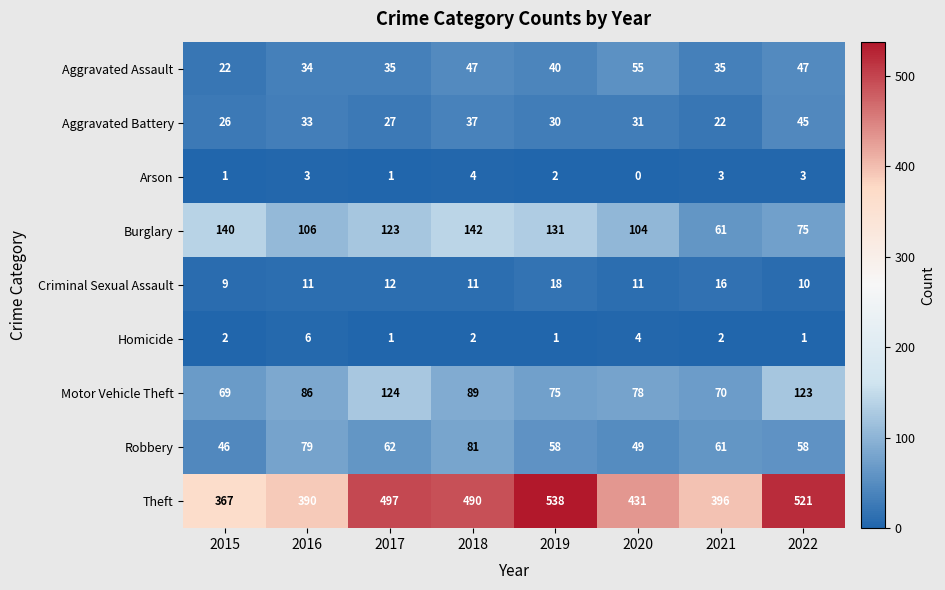

At 2016, list the series in order from smallest to largest.

Arson, Homicide, Criminal Sexual Assault, Aggravated Battery, Aggravated Assault, Robbery, Motor Vehicle Theft, Burglary, Theft